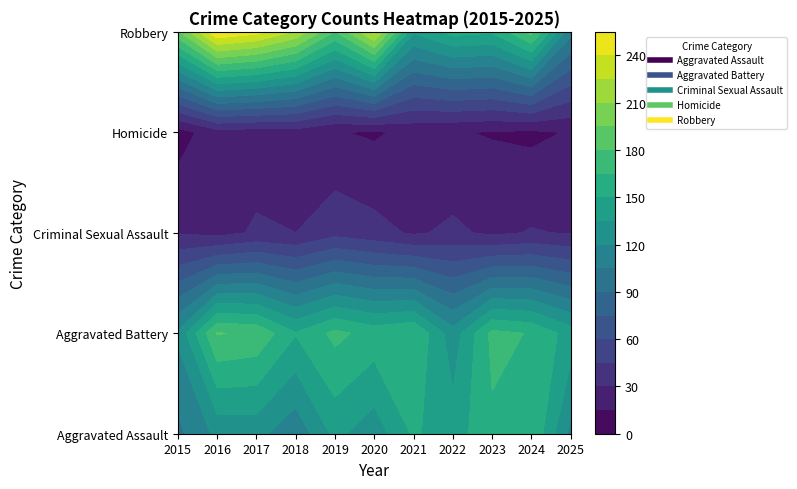

What is the difference between the maximum and second lowest values in the Homicide series?

12